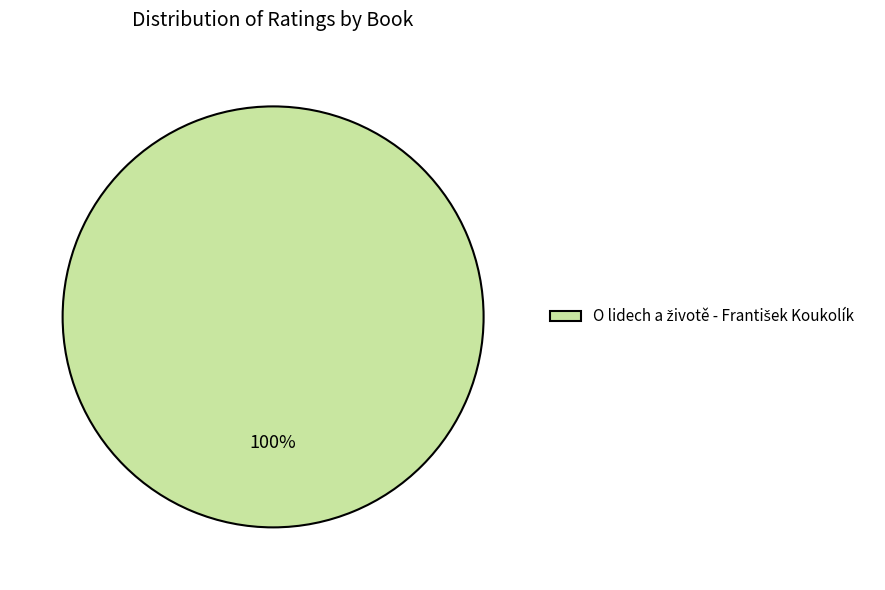

Is there any slice that represents more than half of the pie?

Yes